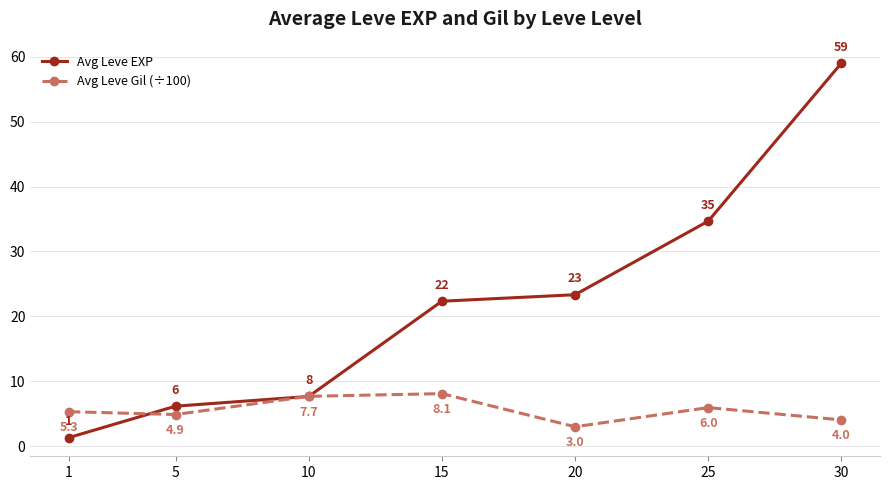

What is the difference between the Avg Leve Gil (÷100) values at 15 and 1?

2.8